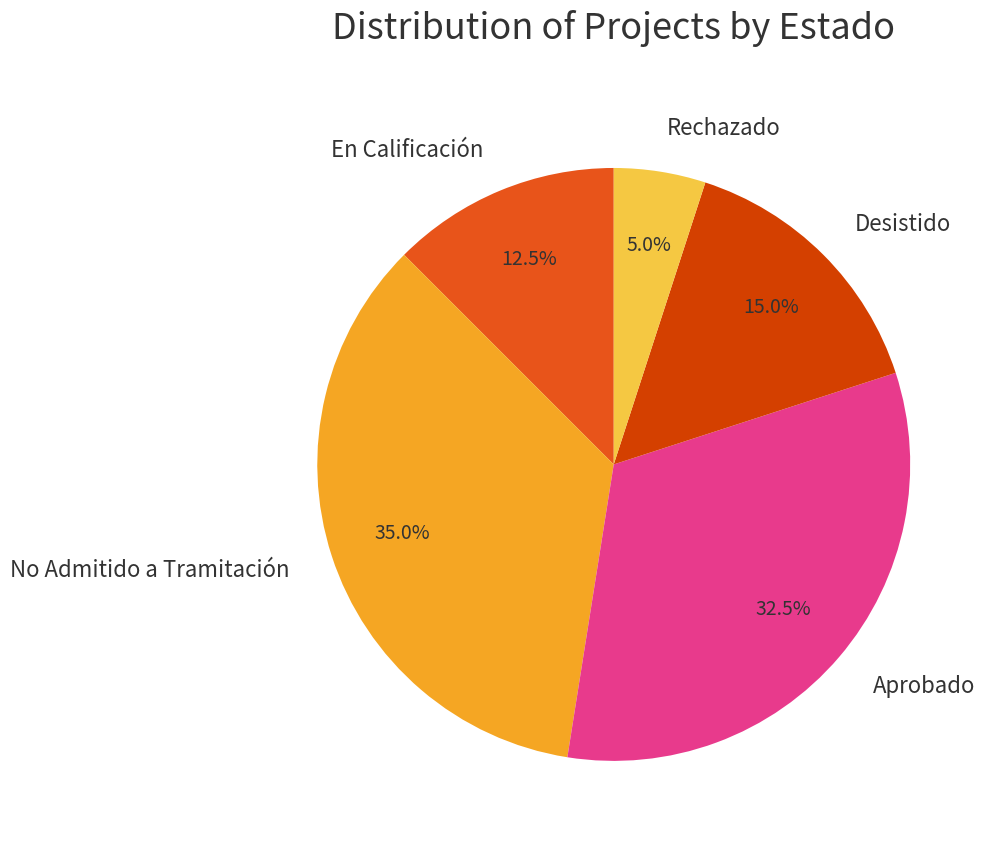

To the nearest percent, what percentage of the pie is Rechazado?

5%